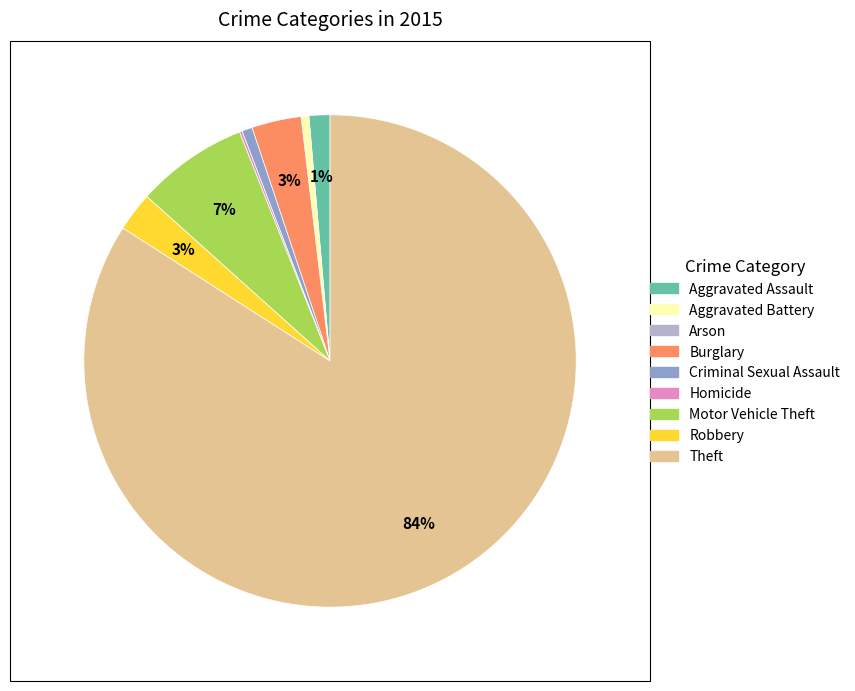

True or false: Aggravated Battery accounts for 11% of the total.

False